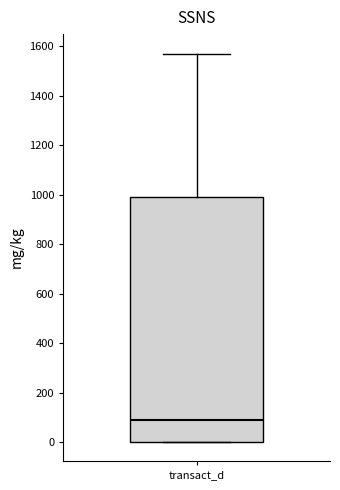

Read this box plot against the y-axis: the position of the median line, the range covered by the box, and the ends of both whiskers. The values are not printed on the chart, so give them approximately, as read against the axis.

median 80, box 0 to 1000, whiskers 0 to 1580